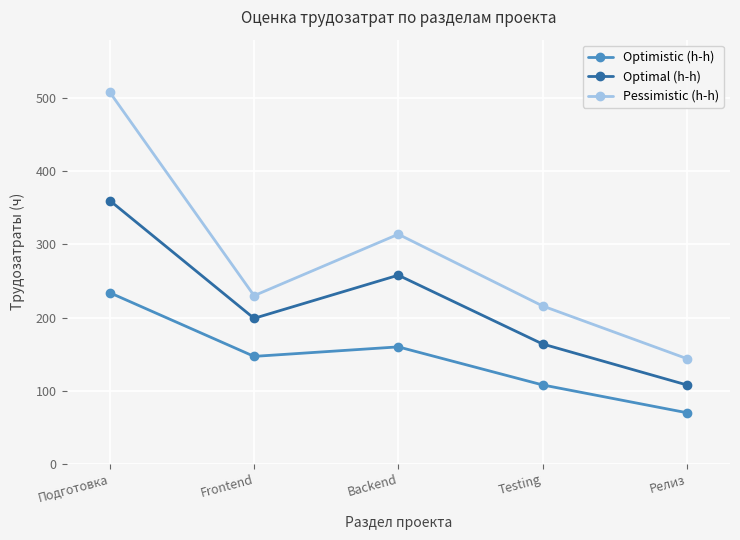

The value of Optimal (h-h) at Frontend is 199. True or false?

True